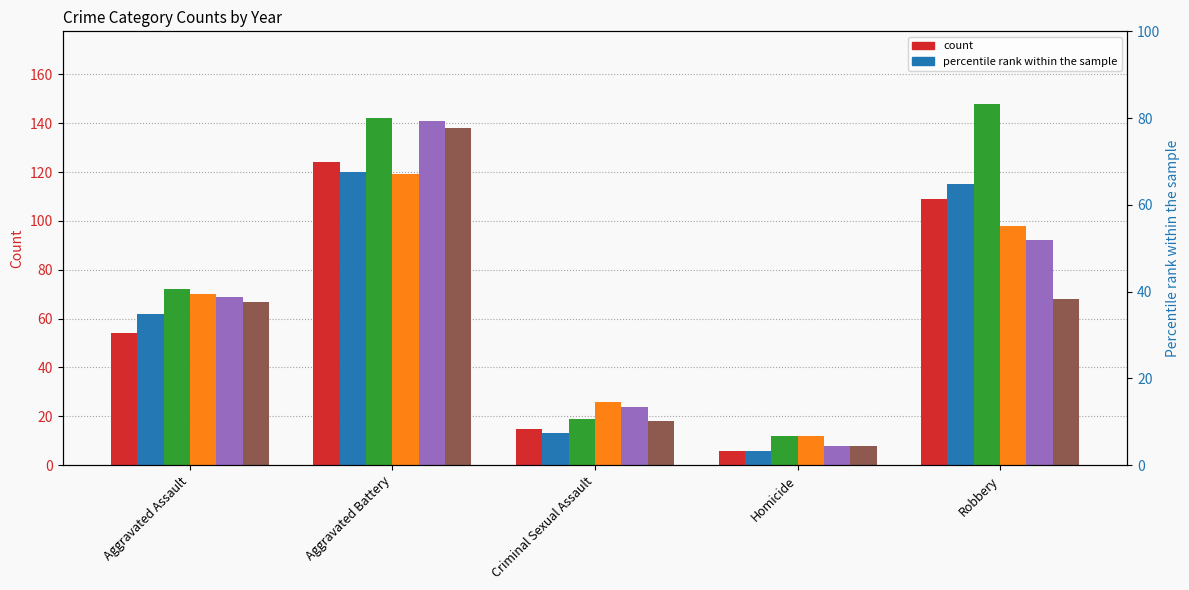

Are the bars grouped side by side (vs. stacked)?

Yes